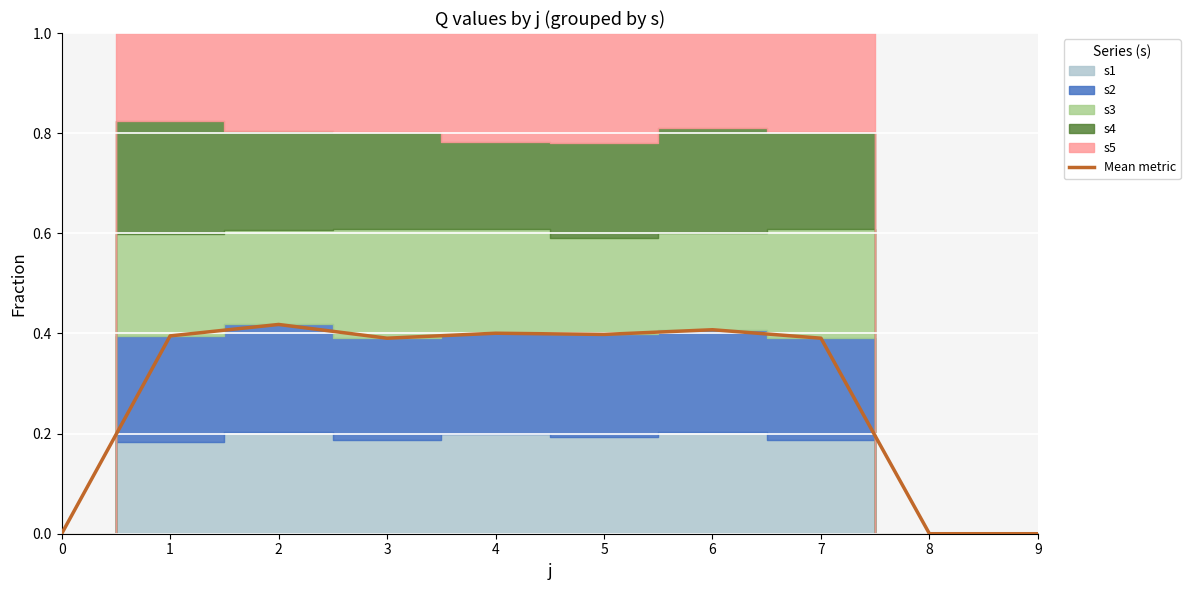

At which category does the data reach its first local peak?

2